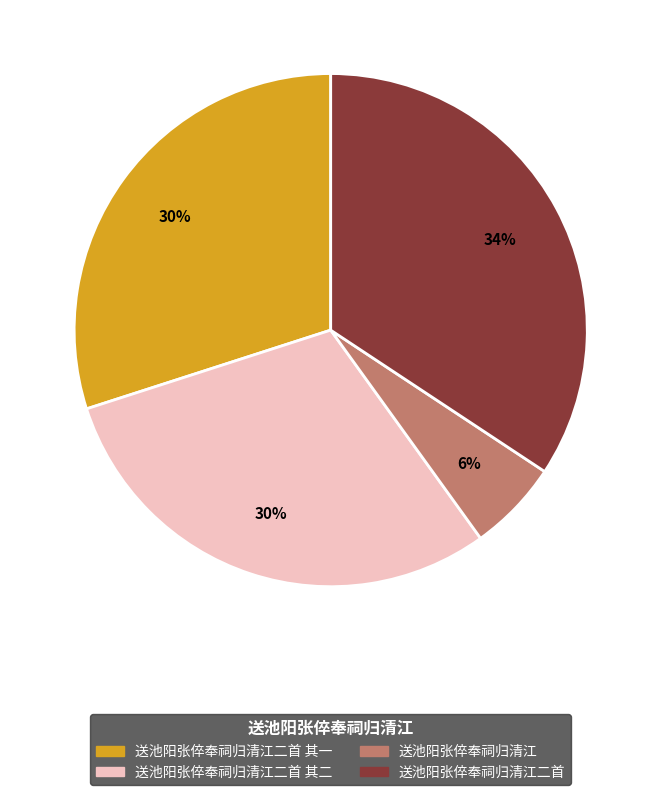

Is there any slice that represents more than half of the pie?

No